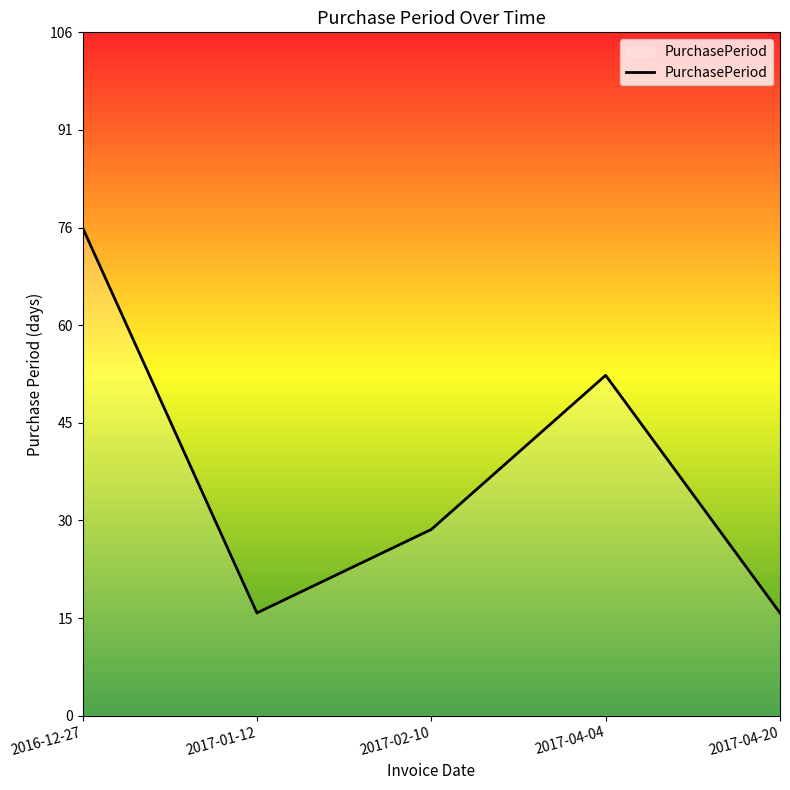

At which label does the data first exceed 29?

2016-12-27